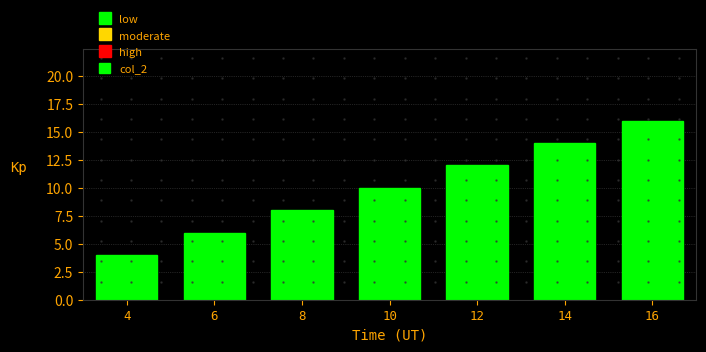

Reading right to left, what are all the values shown in this chart?

16=16	14=14	12=12	10=10	8=8	6=6	4=4